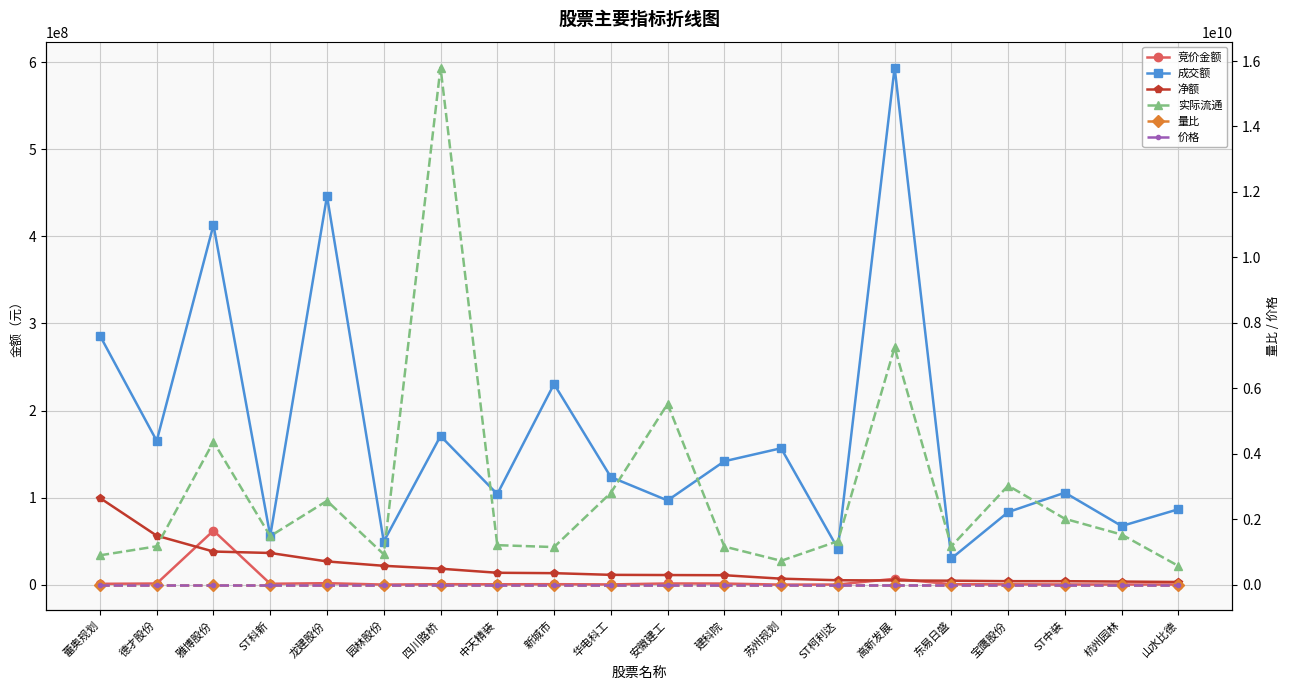

In 竞价金额, how many points are higher than both neighbors (excluding endpoints)?

6